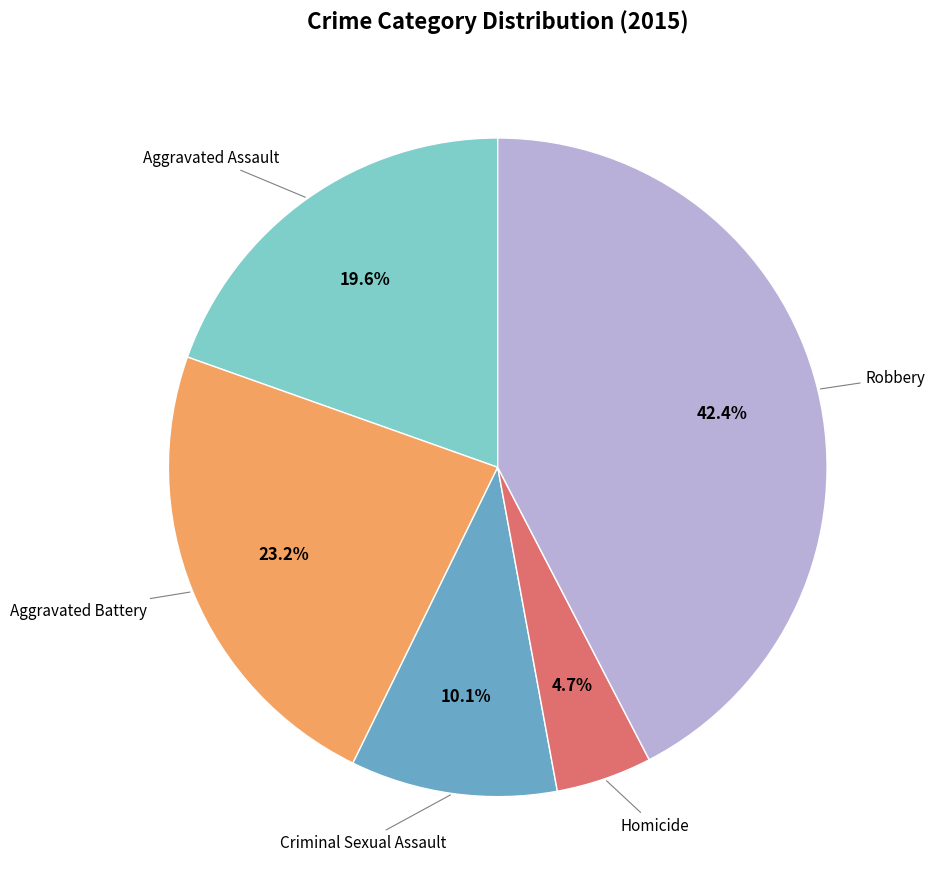

Is there any slice that represents more than half of the pie?

No